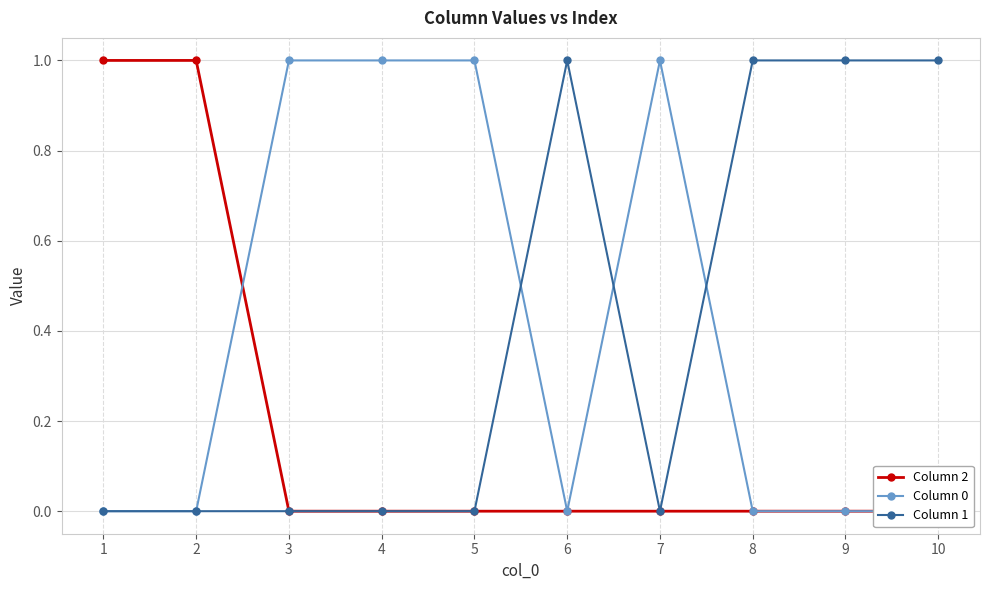

Which category has the highest value across all series?

1